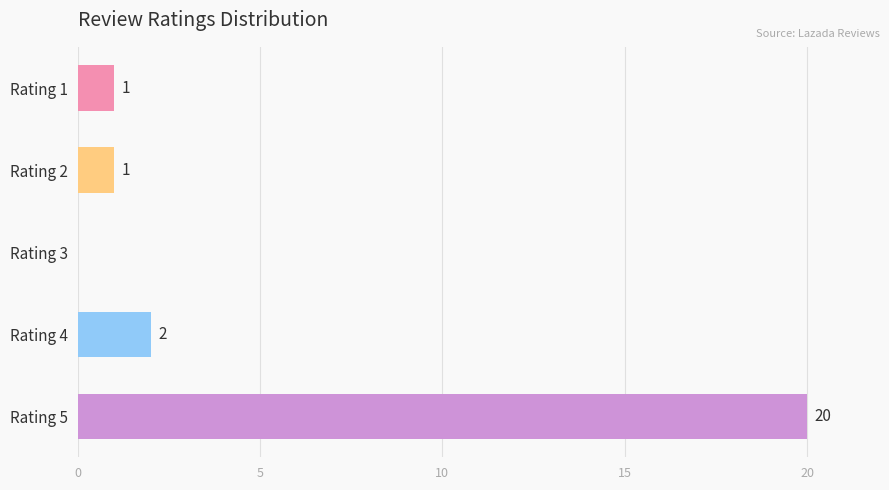

At which category does the chart reach its peak across all series?

Rating 5